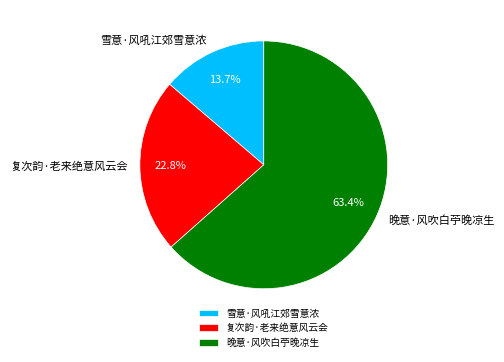

Is the sum of 晚意·风吹白苧晚凉生 and 复次韵·老来绝意风云会 greater than half?

Yes